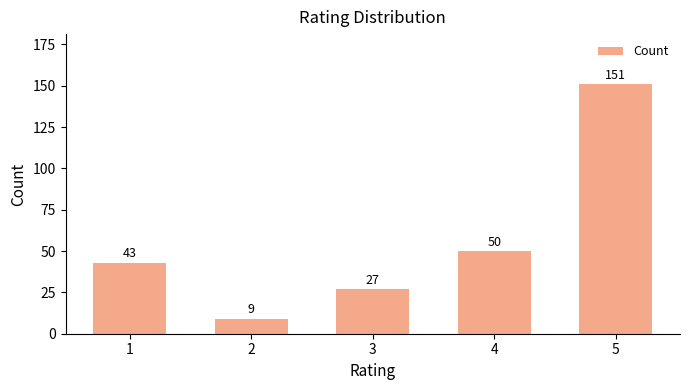

What is the difference between the maximum and minimum values?

142